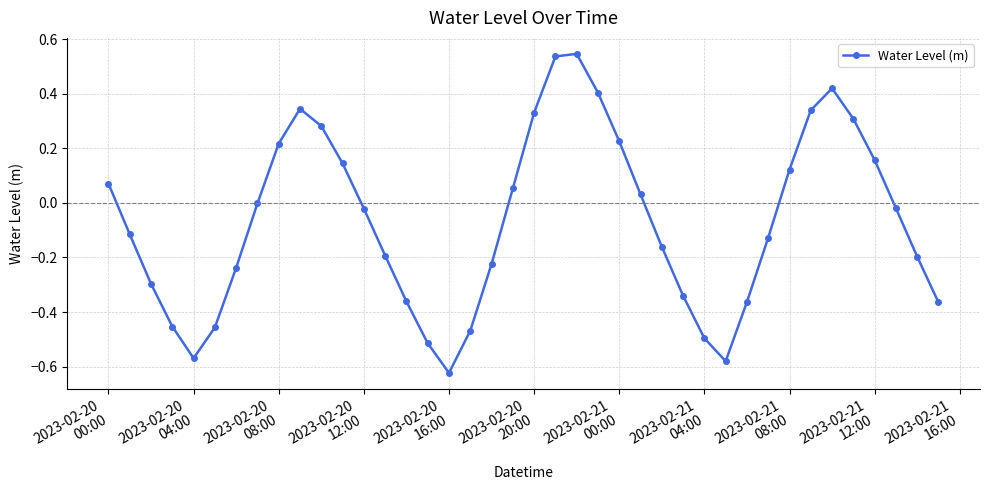

How many series are shown in this chart?

1